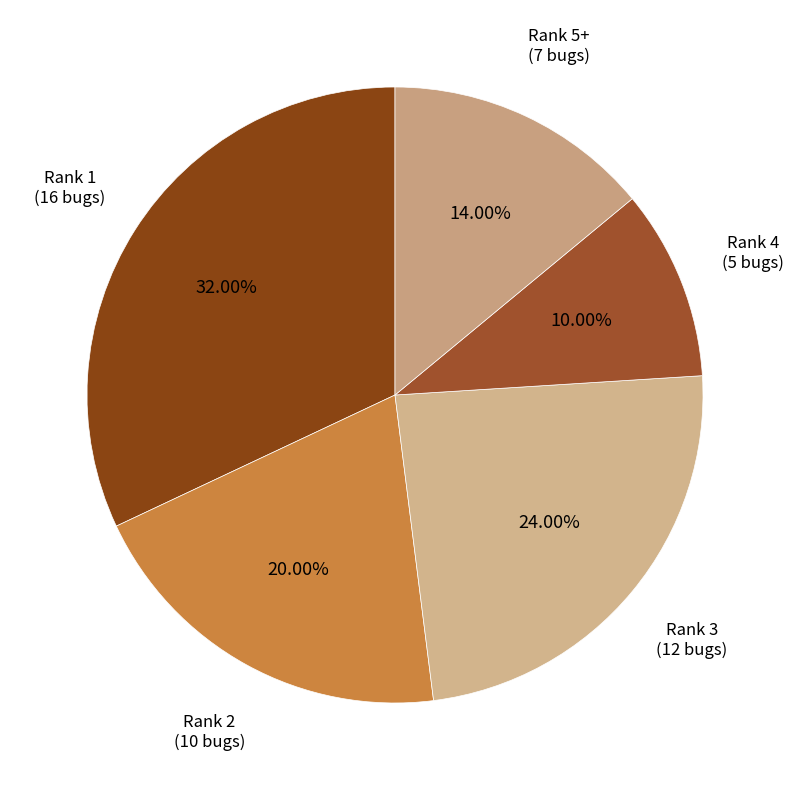

What percentage is NOT represented by Rank 1?

68.0%